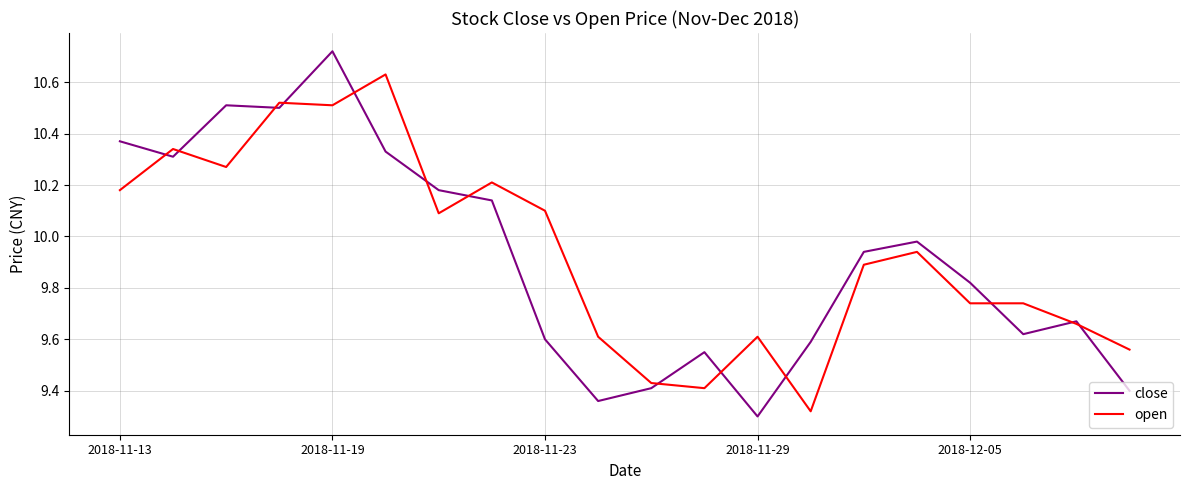

Rank the series by their maximum value, from lowest to highest.

open, close